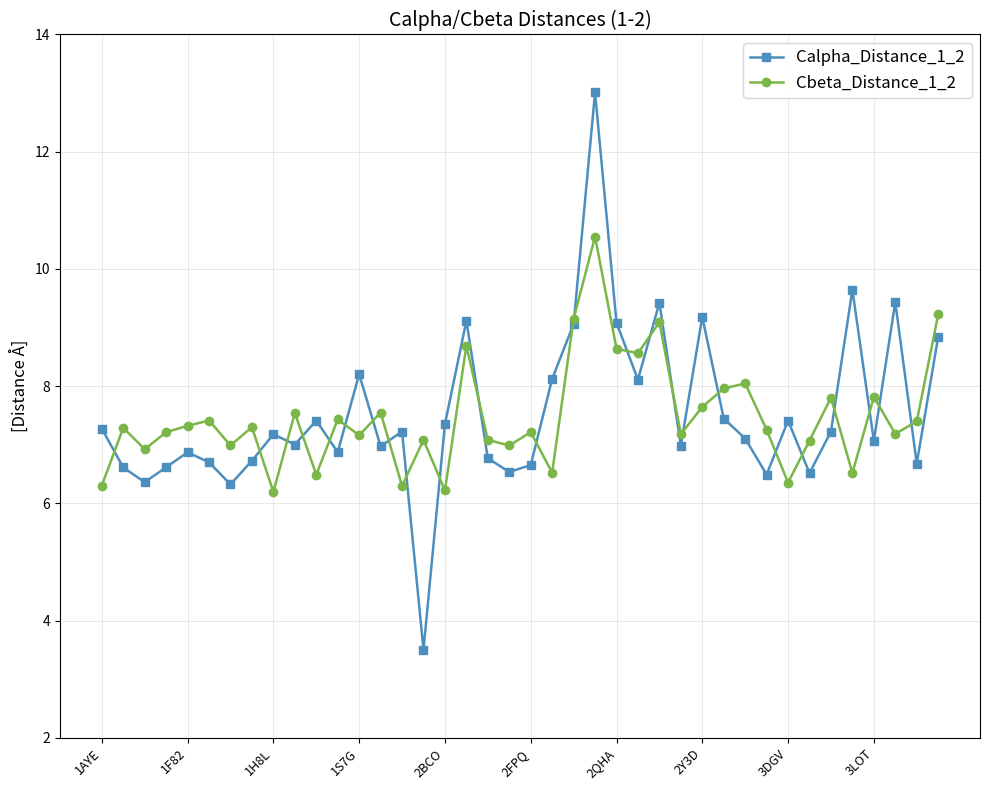

What is the lowest value of the Cbeta_Distance_1_2 series?

6.2